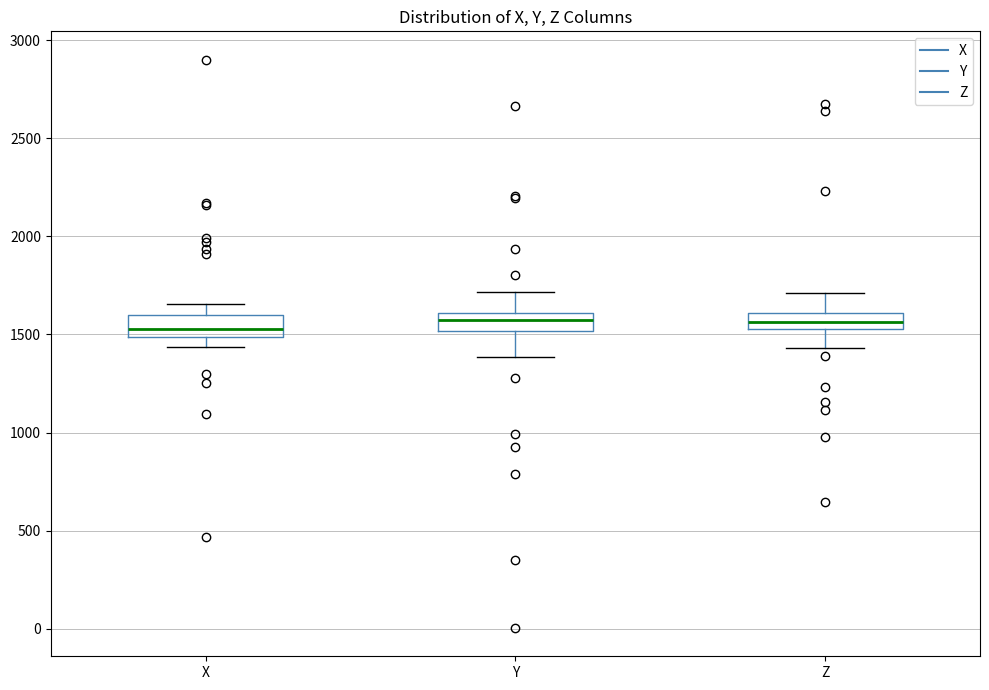

Reading left to right, read every box against the y-axis: the position of its median line, the range the box covers, and the ends of its whiskers. The values are not printed on the chart, so give them approximately, as read against the axis.

X: median 1550, box 1500 to 1600, whiskers 1450 to 1650
Y: median 1550, box 1500 to 1600, whiskers 1400 to 1700
Z: median 1550 (inside the box), box 1550 to 1600, whiskers 1450 to 1700